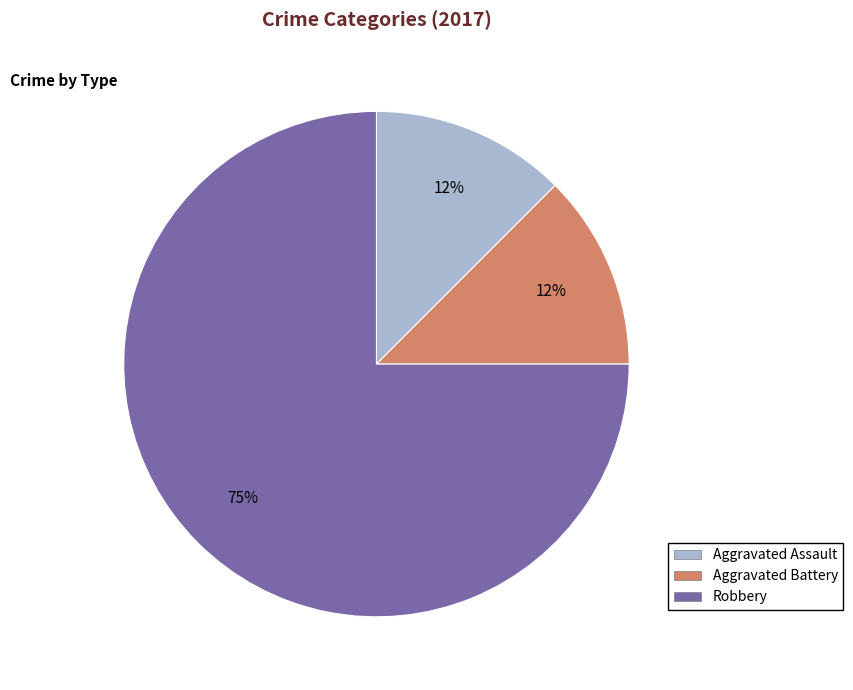

The Aggravated Battery slice represents 24% of the pie. True or false?

False